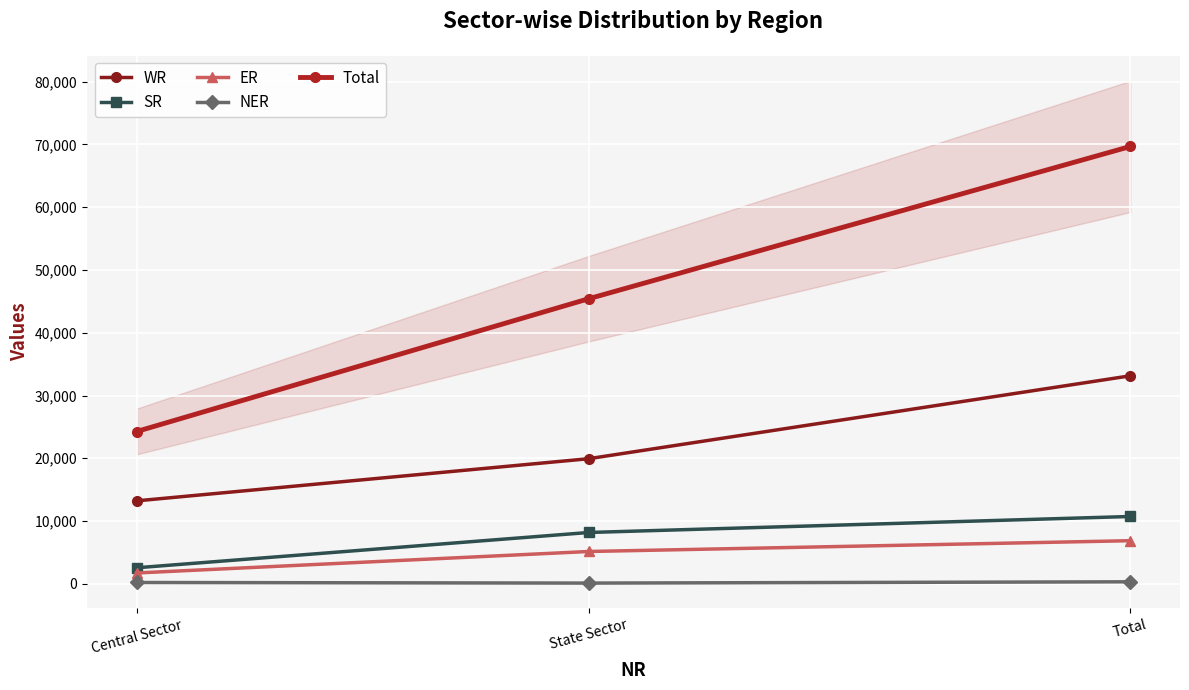

Count the number of data series in this chart.

5